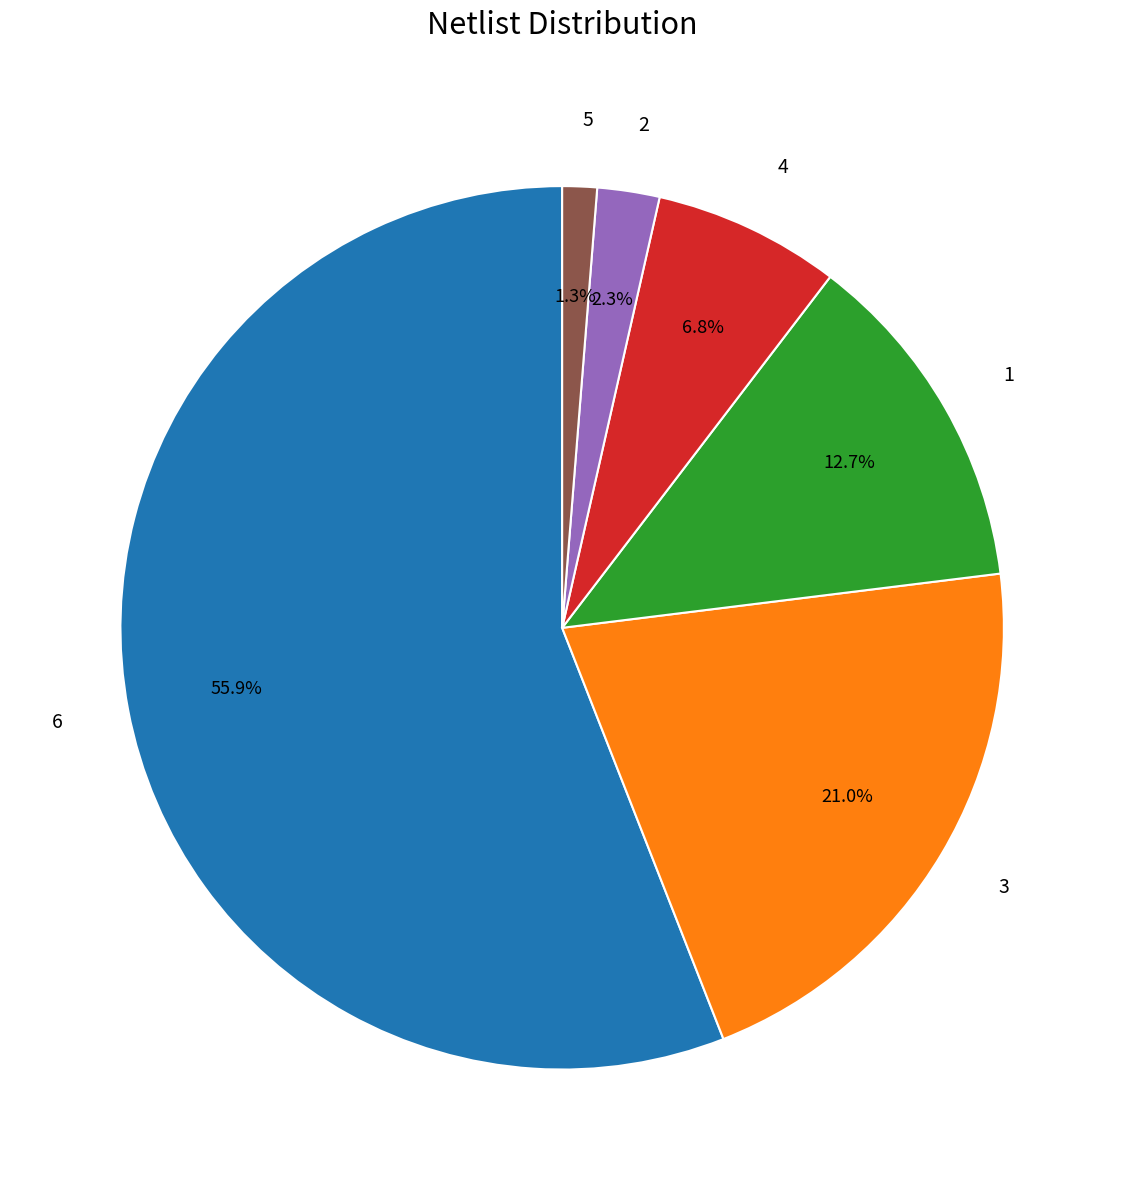

To the nearest percent, what portion does 1 represent?

13%